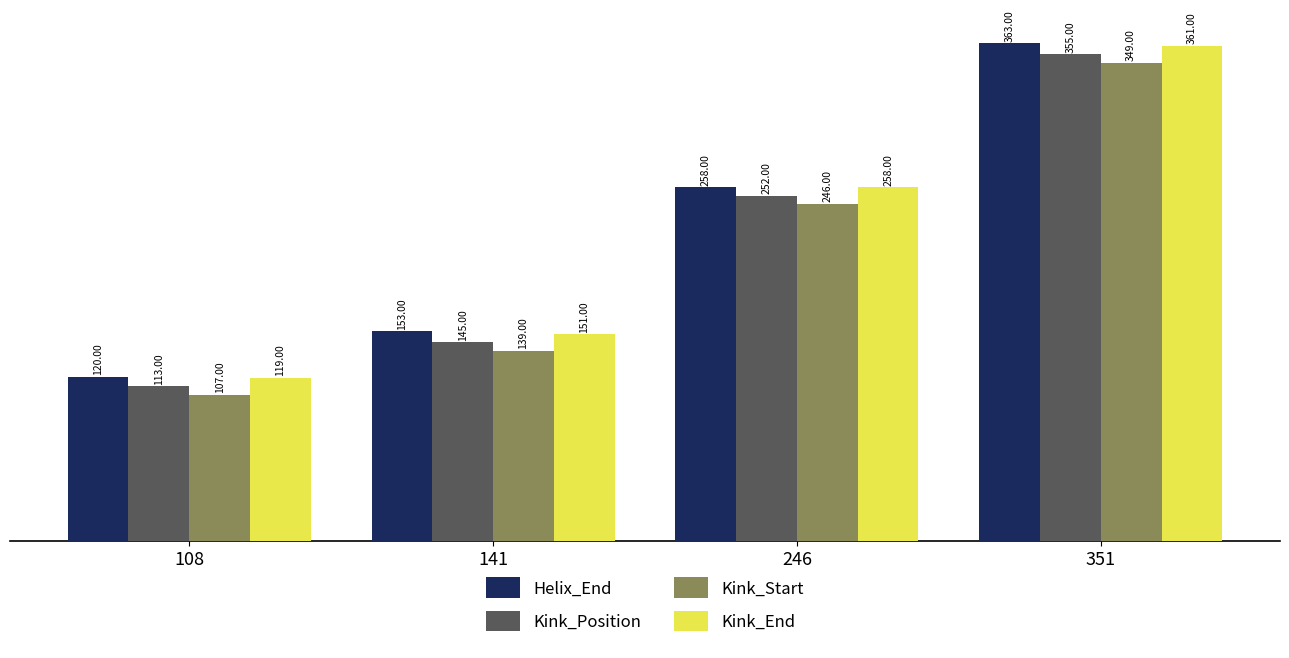

How many bars are there in total?

16